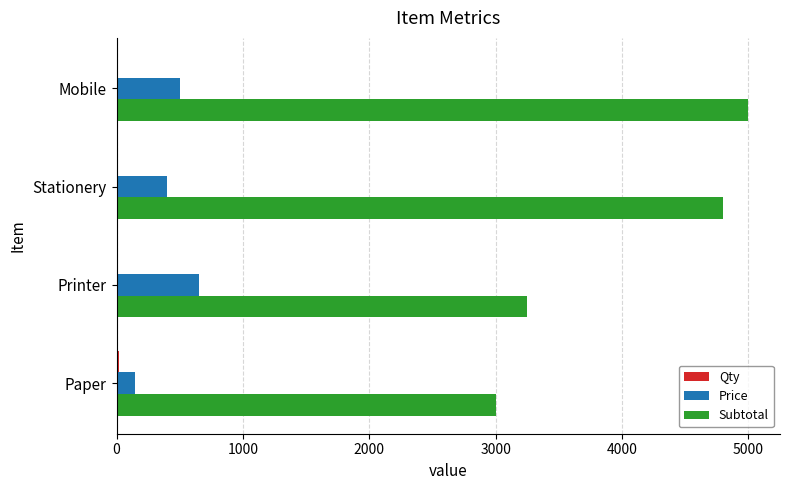

True or false: Price has a value of 150 at Paper.

True